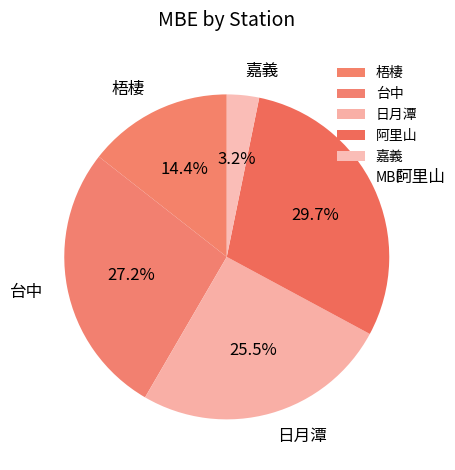

Is it true that 台中 is 38% of the pie?

False